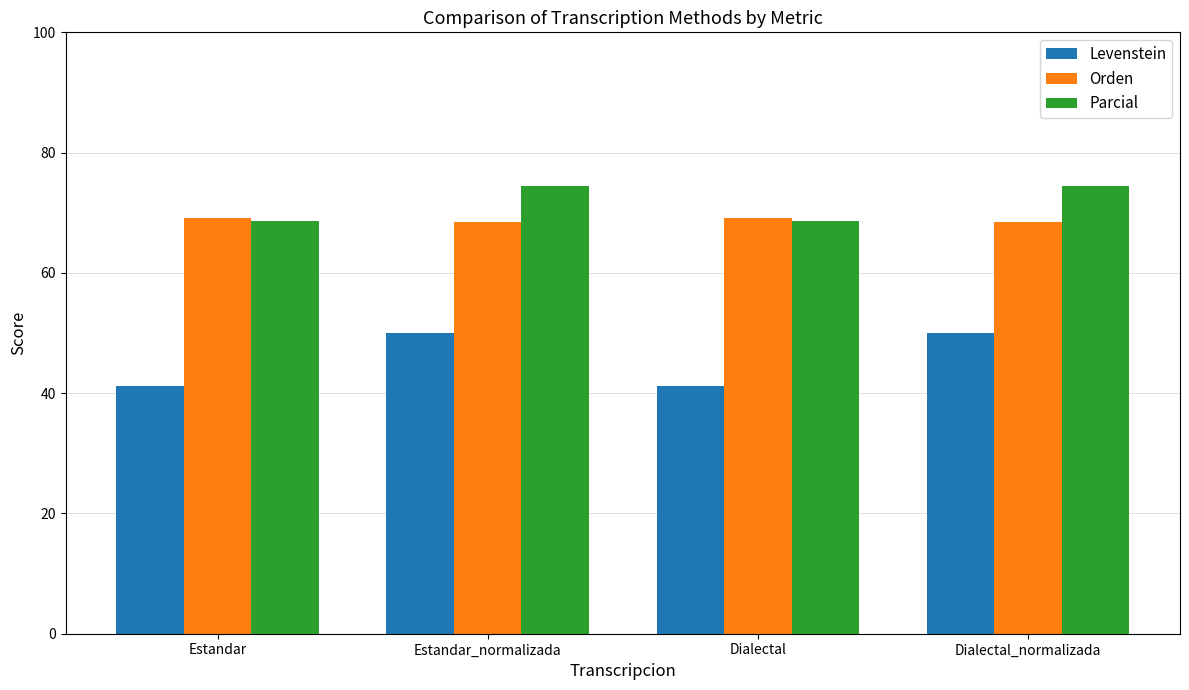

Which series has the widest spread of values?

Levenstein